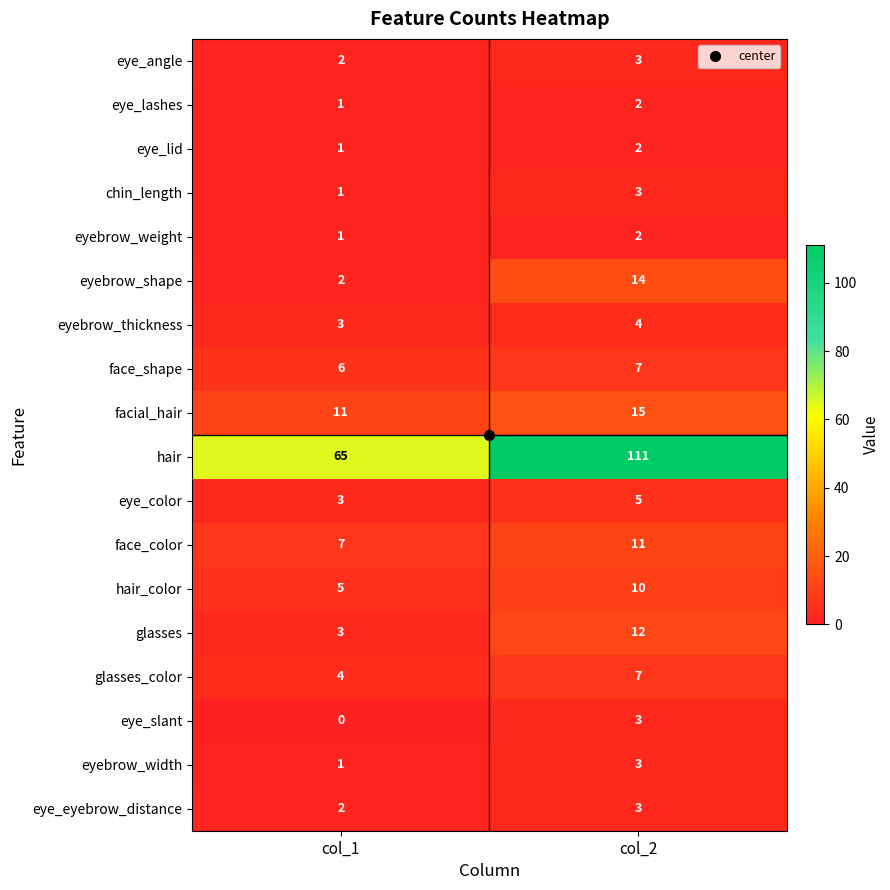

At which category is the sum across all series the highest?

col_2